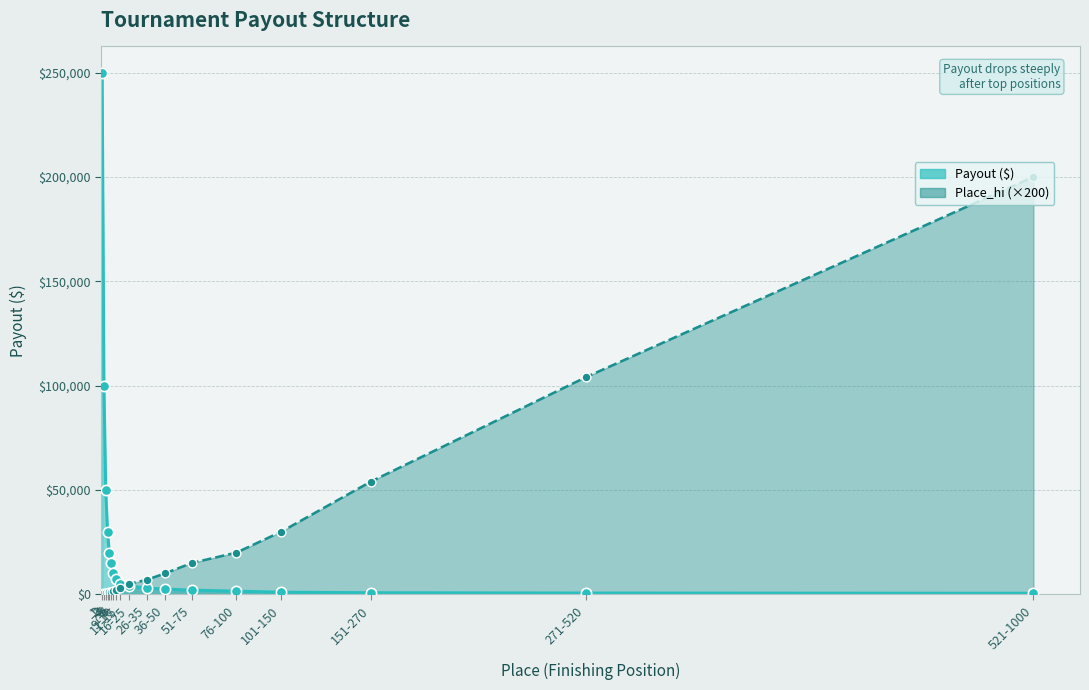

Which series has the largest total across all categories?

Payout